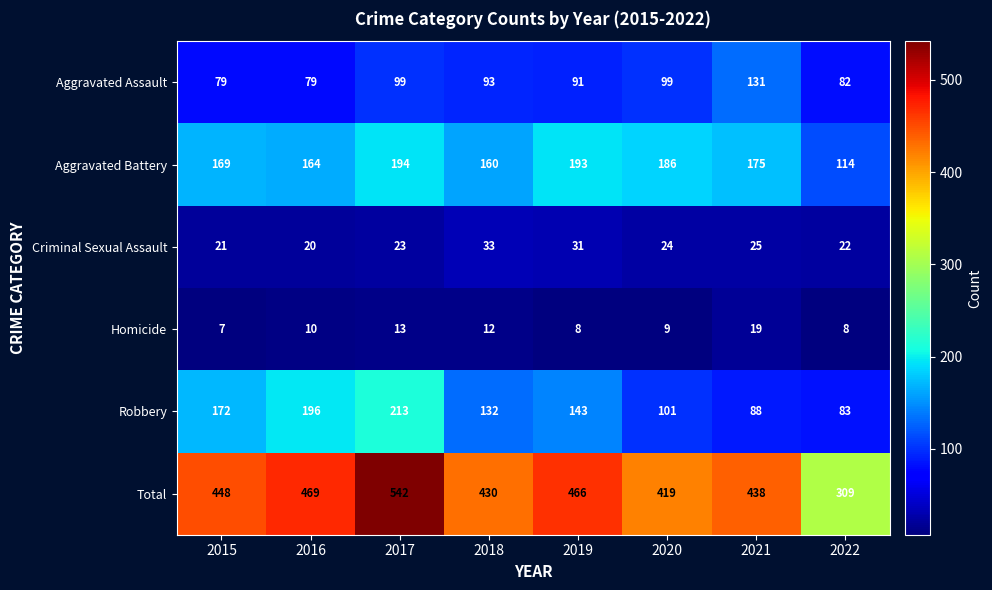

Which category has the lowest value across all series?

2015